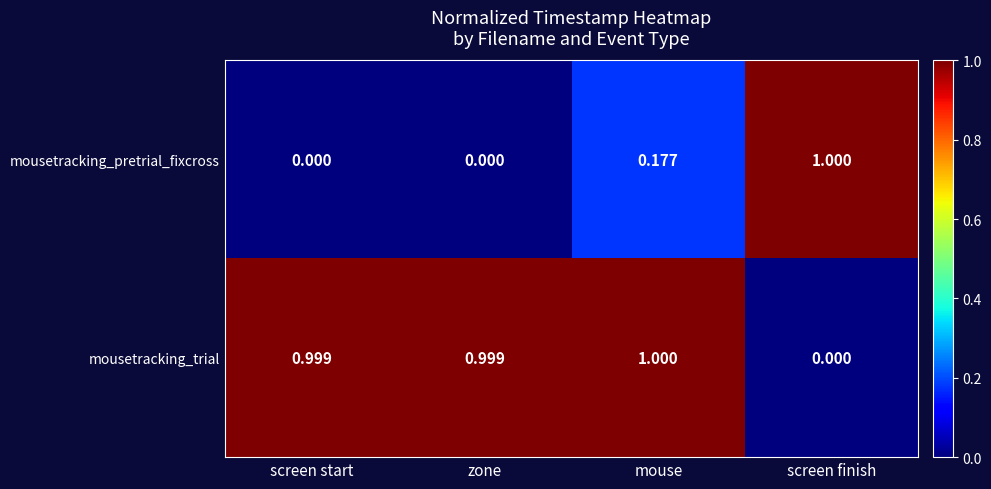

At screen start, list the series in order from smallest to largest.

mousetracking_pretrial_fixcross, mousetracking_trial